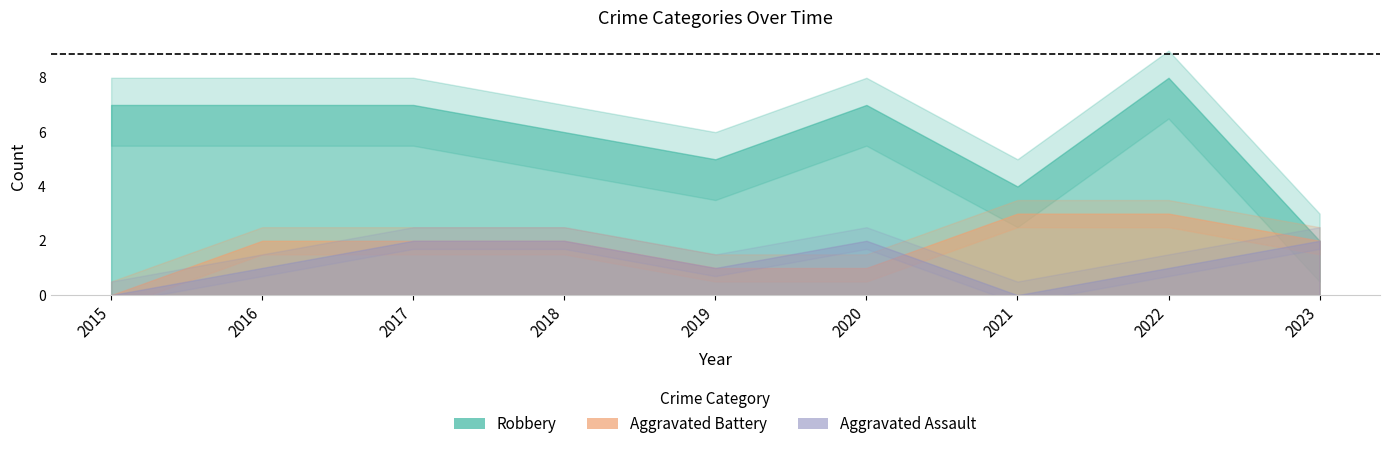

What is the minimum value for Robbery?

2